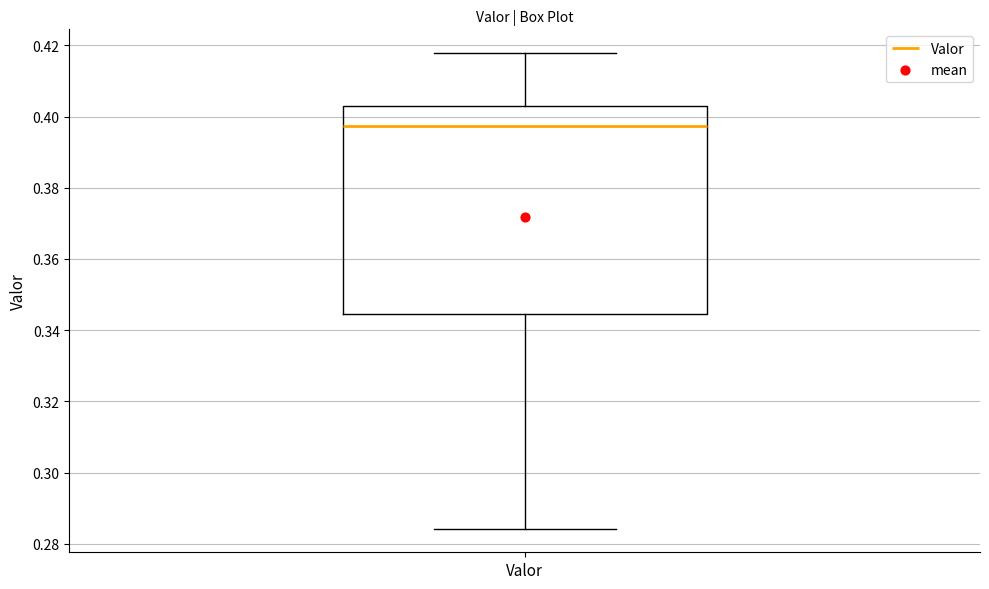

Read this box plot against the y-axis: the position of the median line, the range covered by the box, and the ends of both whiskers. The values are not printed on the chart, so give them approximately, as read against the axis.

median 0.398, box 0.344 to 0.404, whiskers 0.284 to 0.418